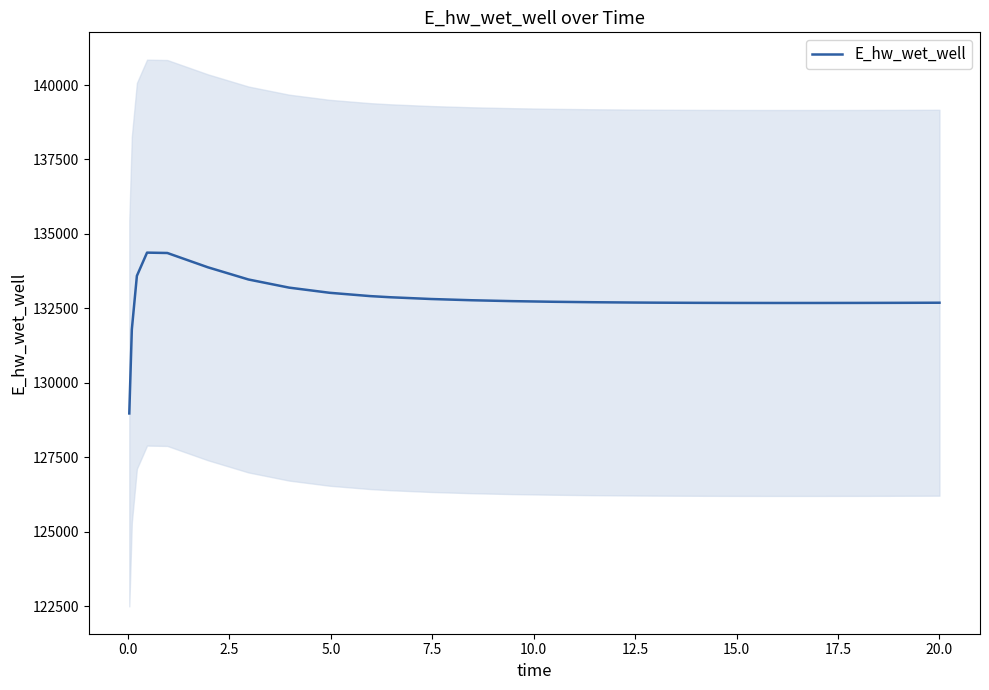

What is the highest value of the E_hw_wet_well series?

134373.4